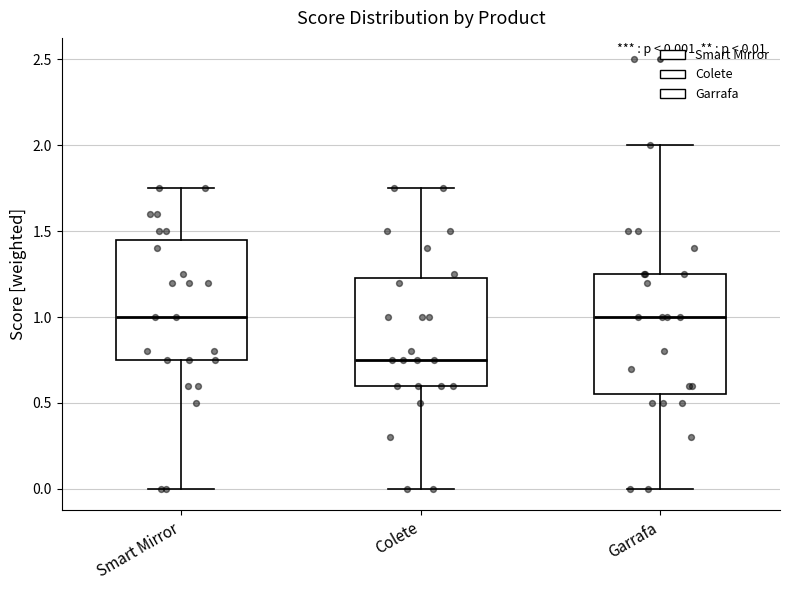

Which box's median line is the lowest?

Colete